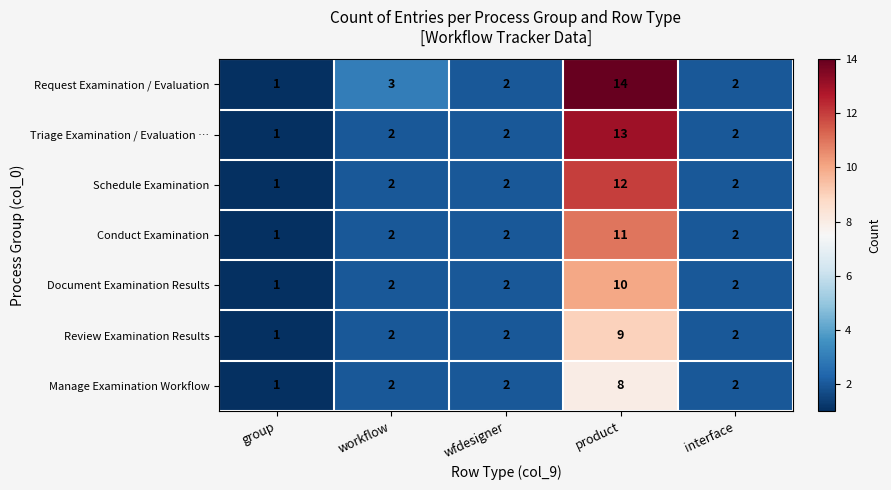

The value of Conduct Examination at wfdesigner is 2. True or false?

True